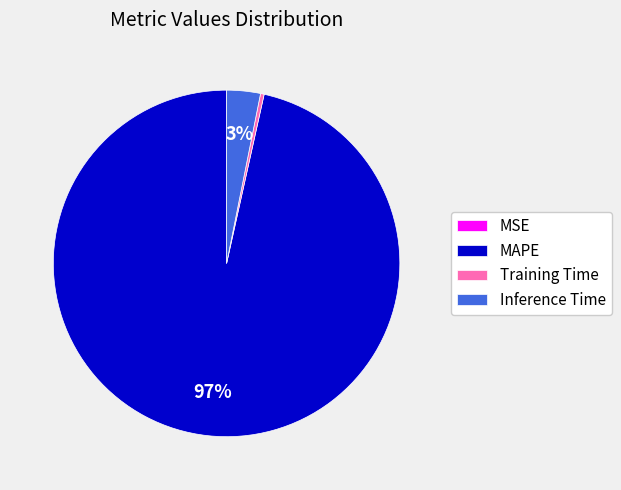

Which category has the biggest portion of the pie?

MAPE